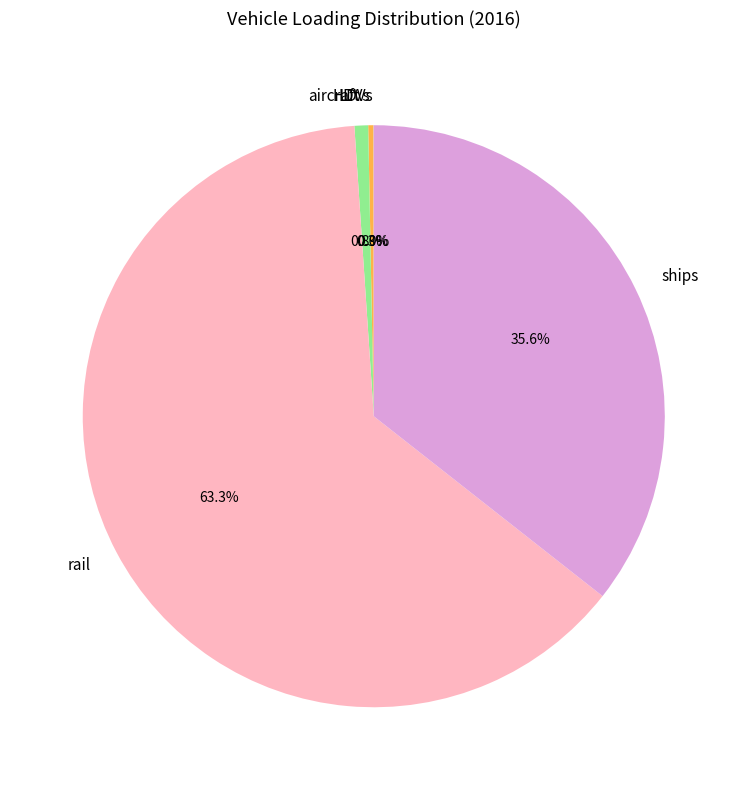

Which has a higher value, ships or rail?

rail